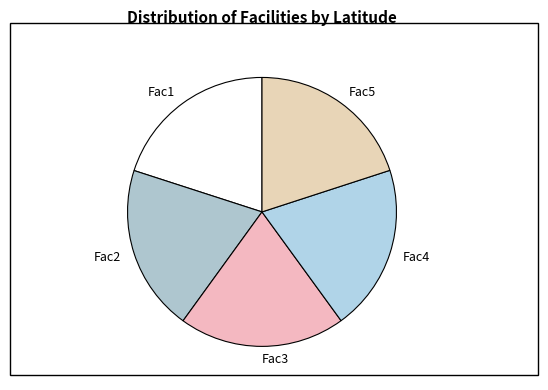

The Fac4 slice represents 5% of the pie. True or false?

False